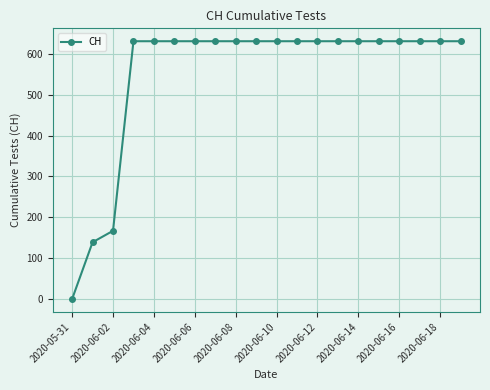

How many lines are shown in the chart?

1